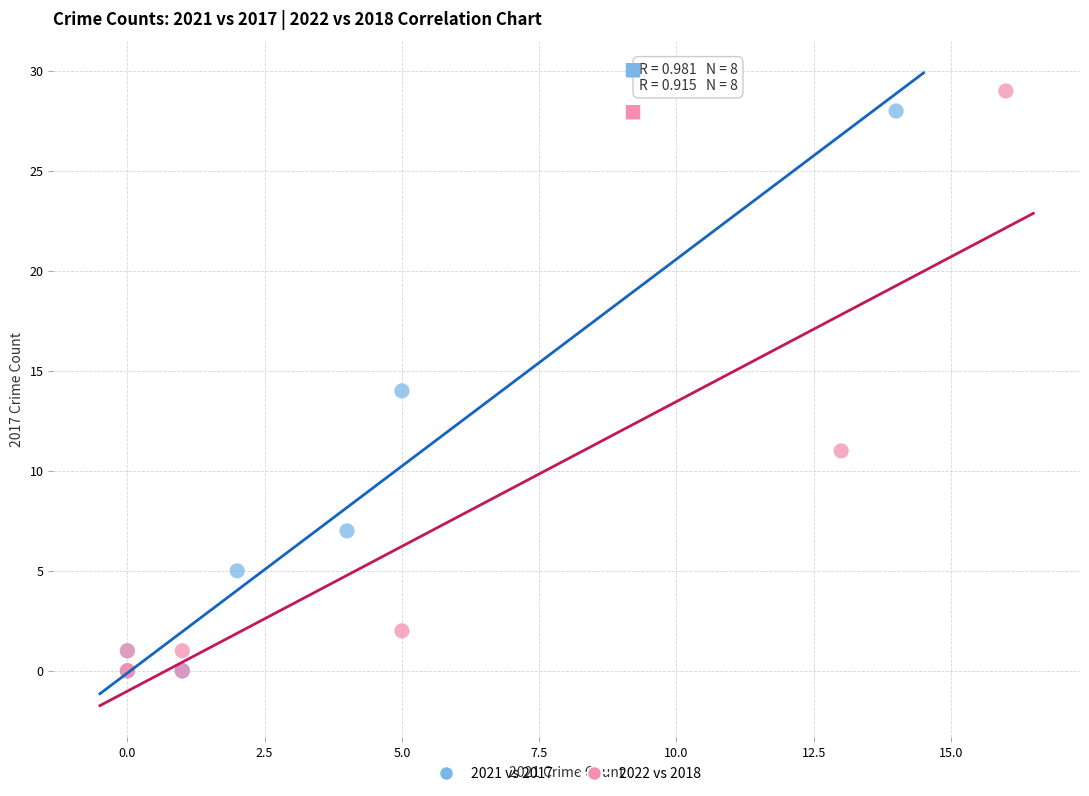

Which series has the largest Y range (max minus min)?

2022 vs 2018